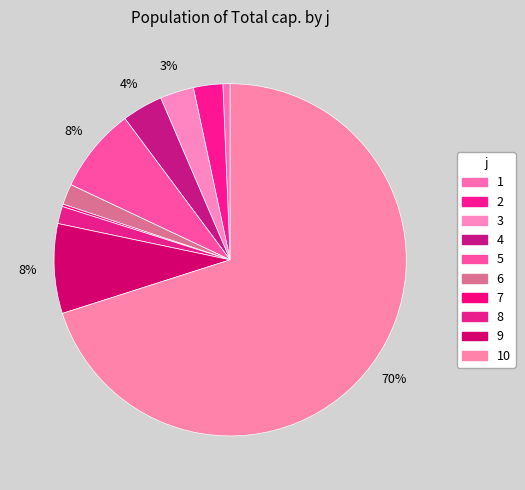

Is 1 the majority of the pie?

No